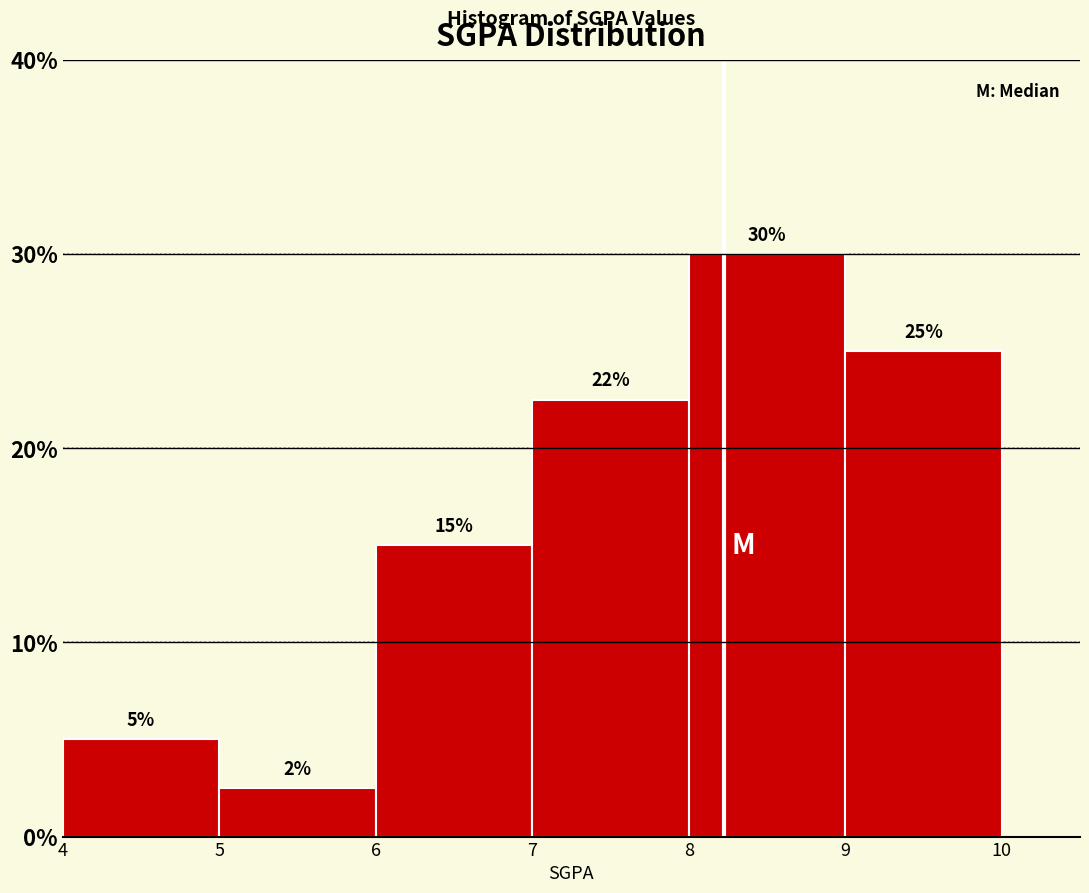

Which range on the x-axis has the tallest bar?

8 to 9